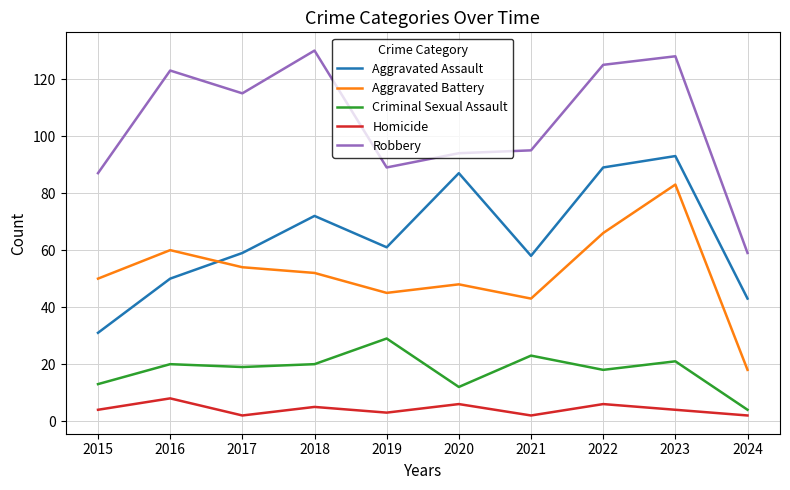

What value does the Aggravated Battery series have at 2023?

83